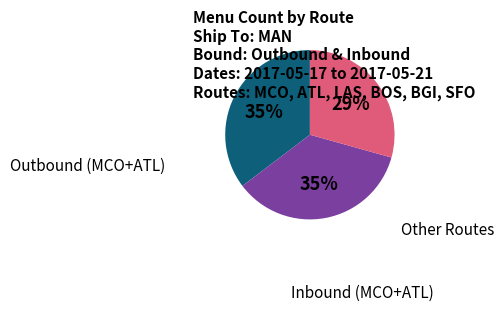

To the nearest percent, what is the difference between the largest and smallest slice percentages?

6%